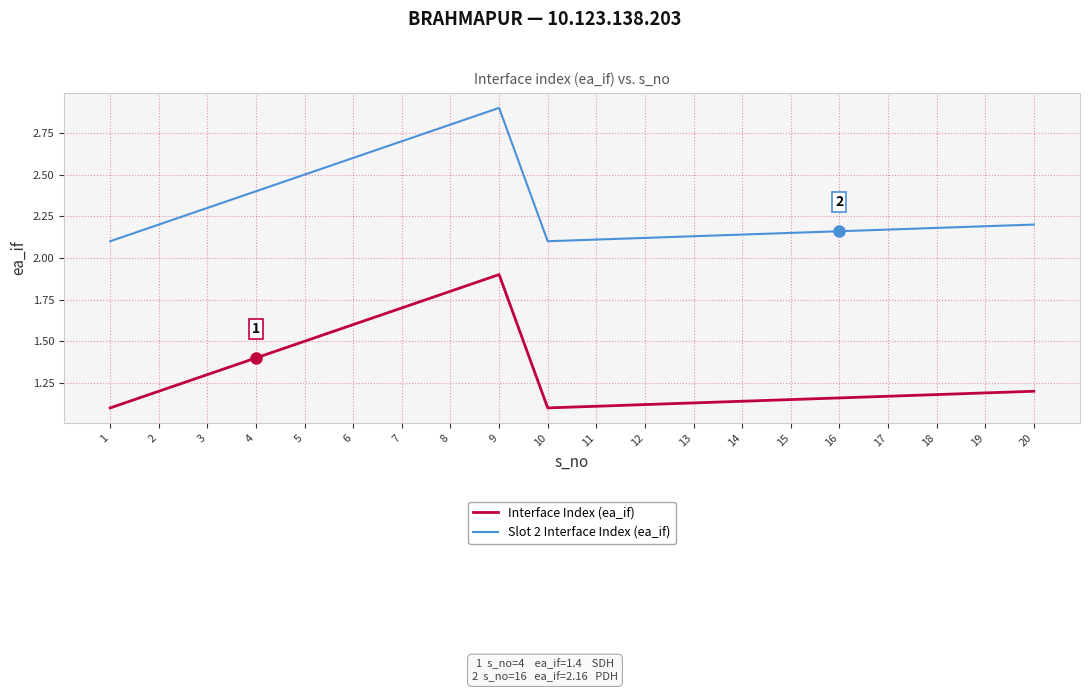

True or false: Interface Index (ea_if) and Slot 2 Interface Index (ea_if) intersect in this chart.

False